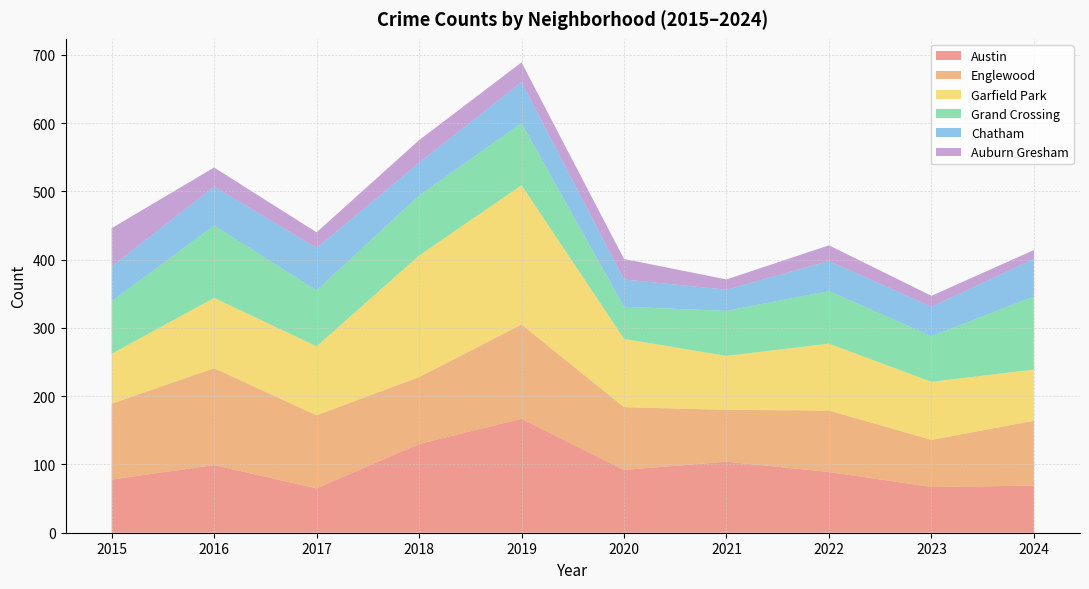

Reading left to right, what are all the values shown in this chart?

Austin: 78	99	65	130	167	92	104	89	67	69
Englewood: 111	142	107	98	138	92	76	90	69	95
Garfield Park: 73	103	101	178	204	100	79	98	85	75
Grand Crossing: 77	106	82	88	91	47	66	77	67	107
Chatham: 51	57	62	48	60	40	31	44	43	55
Auburn Gresham: 56	28	23	33	29	30	15	23	16	13